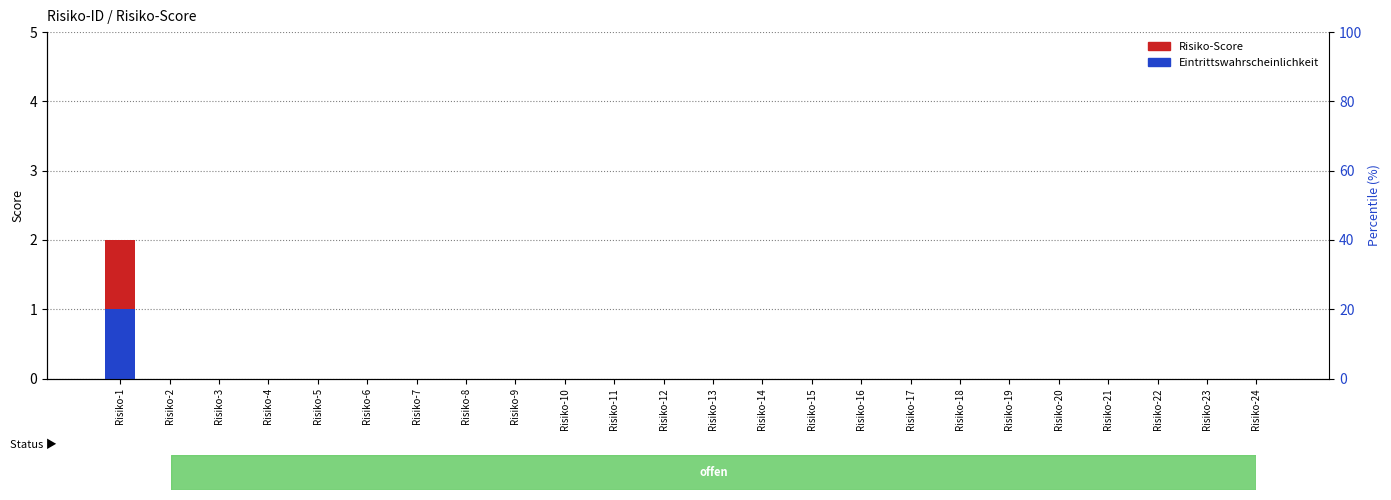

How many series are shown in this chart?

2